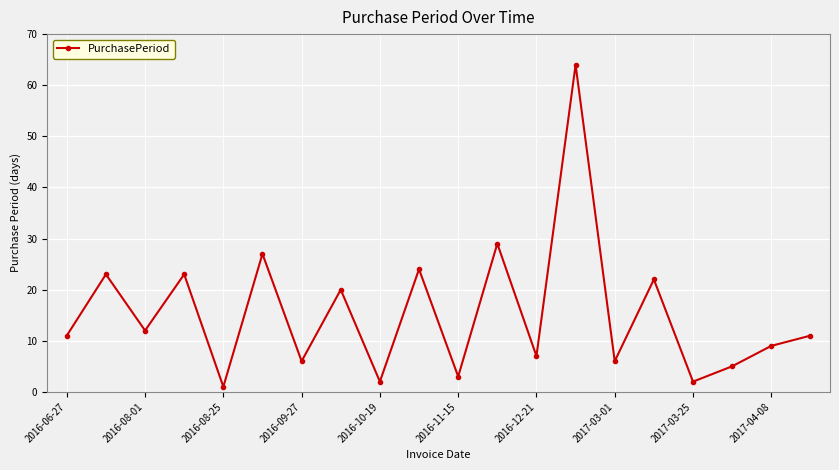

True or false: there are more than 2 points higher than both neighbors.

True